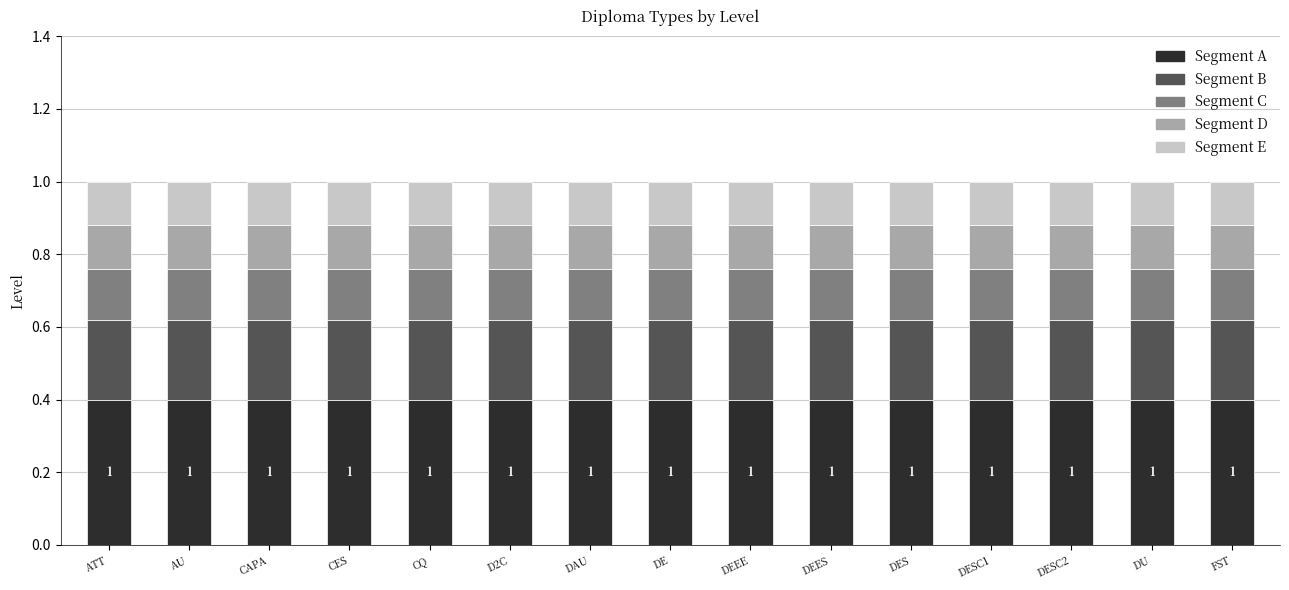

What is the sum of all Segment A values?

6.0